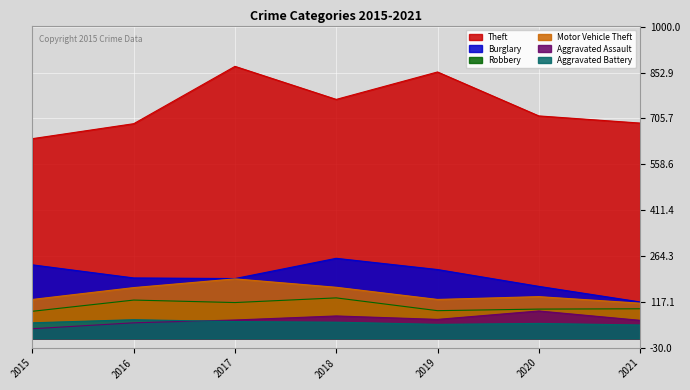

Reading left to right, what are all the values shown in this chart?

Theft: 2015=641	2016=689	2017=873	2018=767	2019=855	2020=714	2021=691
Burglary: 2015=236	2016=194	2017=192	2018=257	2019=221	2020=167	2021=117
Robbery: 2015=87	2016=123	2017=115	2018=130	2019=89	2020=94	2021=95
Motor Vehicle Theft: 2015=125	2016=163	2017=191	2018=164	2019=125	2020=134	2021=113
Aggravated Assault: 2015=31	2016=50	2017=59	2018=72	2019=61	2020=88	2021=58
Aggravated Battery: 2015=50	2016=60	2017=54	2018=52	2019=45	2020=48	2021=43